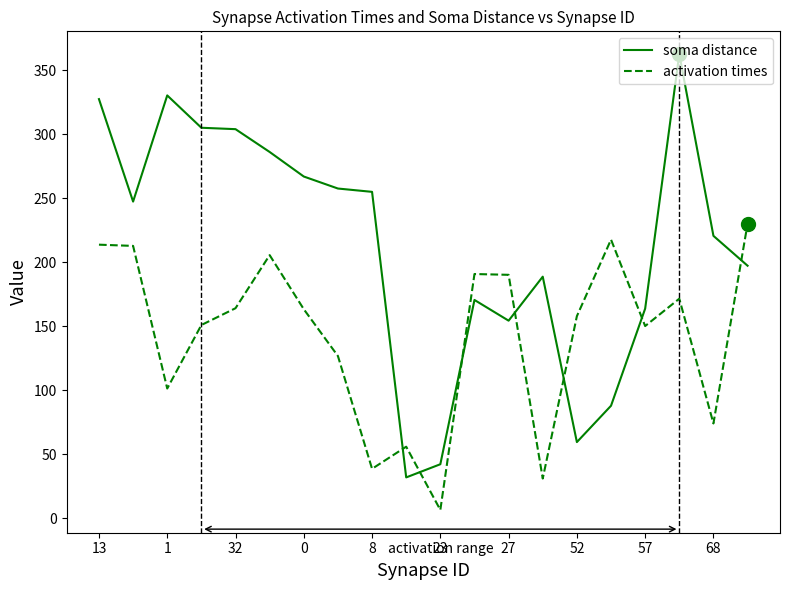

What is the difference between the maximum and minimum values in the soma distance series?

330.7